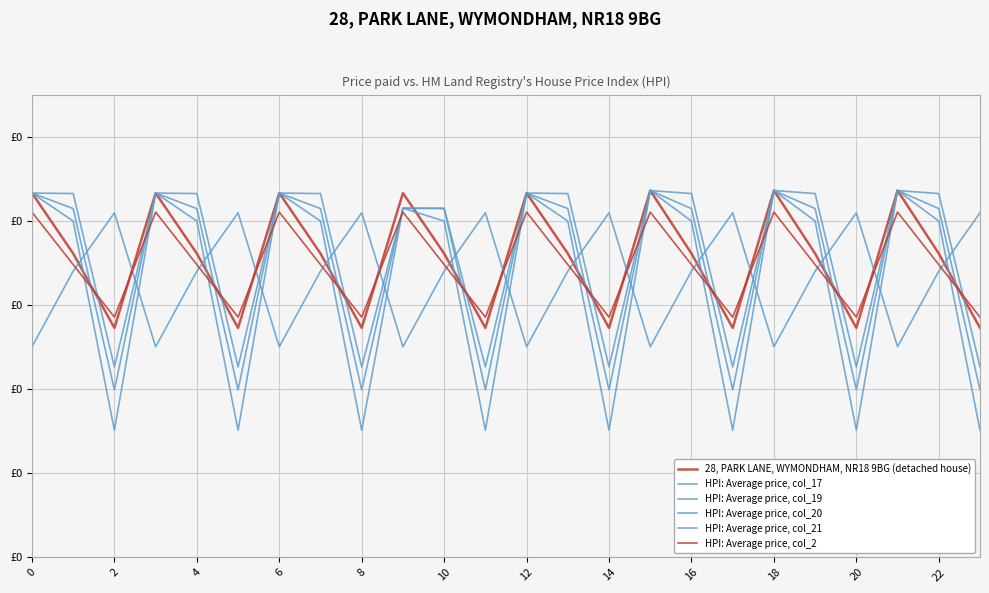

Reading right to left, what are all the values shown in this chart?

28, PARK LANE, WYMONDHAM, NR18 9BG (detached house): 272.7	361.1	436.0	272.7	361.1	436.0	272.7	361.1	436.0	272.7	361.1	433.0	272.7	361.1	433.0	272.7	361.1	433.0	272.7	361.1	433.0	272.7	361.1	433.0
HPI: Average price, col_17: 409.5	340.1	250.3	409.5	340.1	250.3	409.5	340.1	250.3	409.5	340.1	250.3	409.5	340.1	250.3	409.5	340.1	250.3	409.5	340.1	250.3	409.5	340.1	250.3
HPI: Average price, col_19: 151.1	399.7	436.0	151.1	399.7	436.0	151.1	399.7	436.0	151.1	399.7	433.0	151.1	399.7	415.0	151.1	399.7	433.0	151.1	399.7	433.0	151.1	399.7	433.0
HPI: Average price, col_20: 199.2	414.5	436.0	199.2	414.5	436.0	199.2	414.5	436.0	199.2	414.5	433.0	199.2	414.5	415.0	199.2	414.5	433.0	199.2	414.5	433.0	199.2	414.5	433.0
HPI: Average price, col_21: 226.4	432.4	436.0	226.4	432.4	436.0	226.4	432.4	436.0	226.4	432.4	433.0	226.4	415.0	415.0	226.4	432.4	433.0	226.4	432.4	433.0	226.4	432.4	433.0
HPI: Average price, col_2: 285.5	347.9	410.3	285.5	347.9	410.3	285.5	347.9	410.3	285.5	347.9	410.3	285.5	347.9	410.3	285.5	347.9	410.3	285.5	347.9	410.3	285.5	347.9	410.3